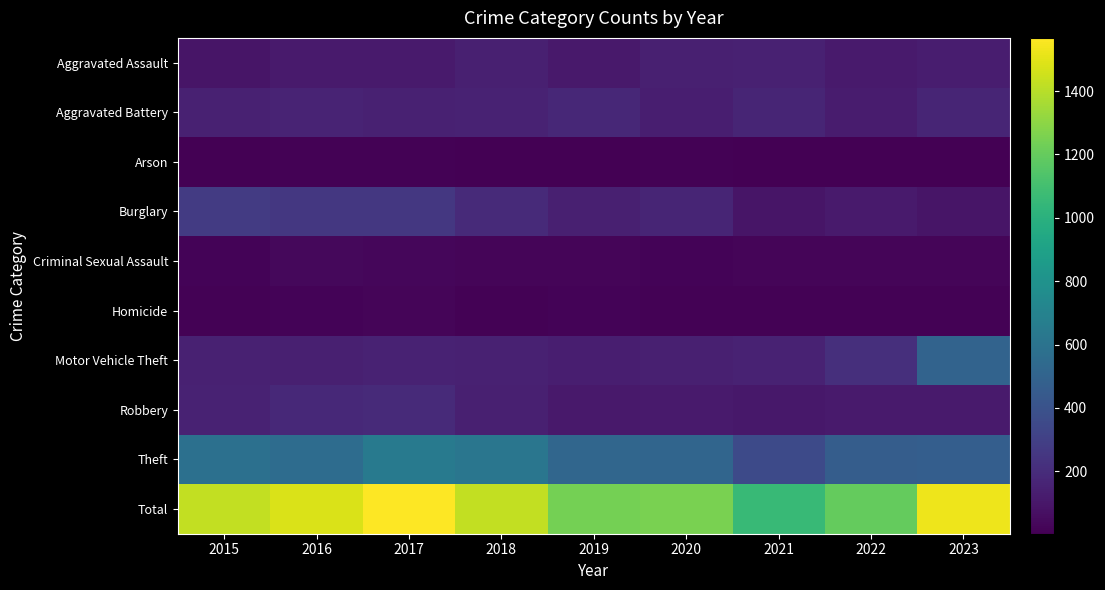

Reading left to right, what are all the values shown in this chart?

Aggravated Assault: 2015=90	2016=119	2017=114	2018=141	2019=109	2020=140	2021=144	2022=118	2023=130
Aggravated Battery: 2015=144	2016=161	2017=146	2018=152	2019=175	2020=137	2021=162	2022=125	2023=163
Arson: 2015=7	2016=15	2017=13	2018=3	2019=4	2020=15	2021=7	2022=8	2023=8
Burglary: 2015=275	2016=254	2017=258	2018=187	2019=139	2020=162	2021=92	2022=118	2023=93
Criminal Sexual Assault: 2015=20	2016=36	2017=32	2018=26	2019=25	2020=20	2021=27	2022=25	2023=27
Homicide: 2015=10	2016=16	2017=23	2018=11	2019=19	2020=12	2021=12	2022=13	2023=12
Motor Vehicle Theft: 2015=148	2016=138	2017=151	2018=145	2019=136	2020=140	2021=153	2022=216	2023=504
Robbery: 2015=152	2016=184	2017=192	2018=143	2019=112	2020=117	2021=103	2022=116	2023=118
Theft: 2015=579	2016=559	2017=639	2018=615	2019=519	2020=513	2021=355	2022=462	2023=473
Total: 2015=1425	2016=1482	2017=1568	2018=1423	2019=1238	2020=1256	2021=1055	2022=1201	2023=1528